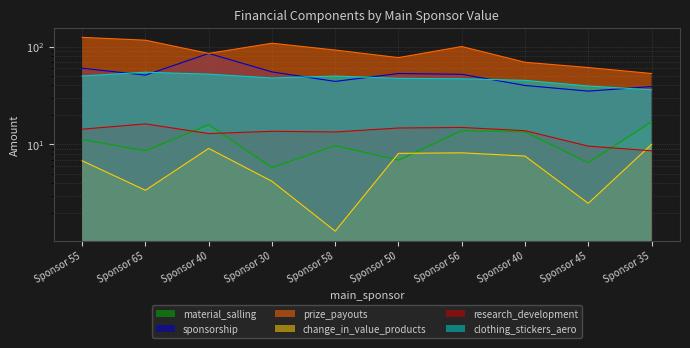

What is the maximum value shown in the chart?

124.0